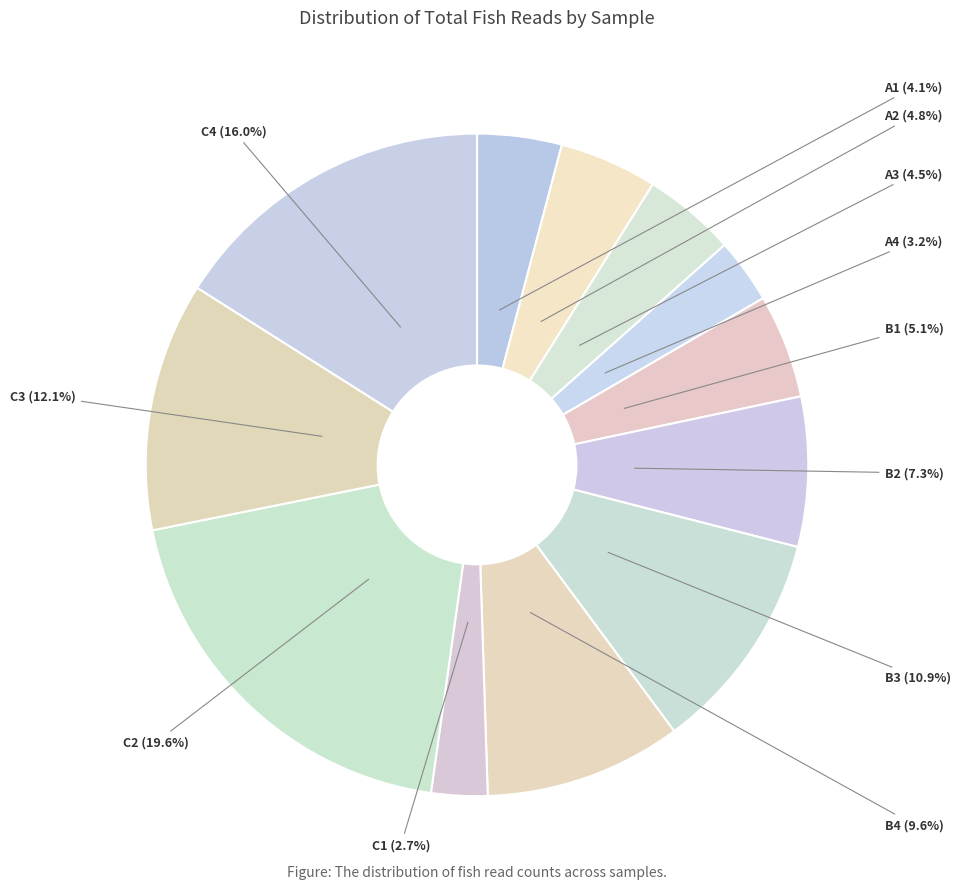

What portion of the pie excludes A2?

95.2%